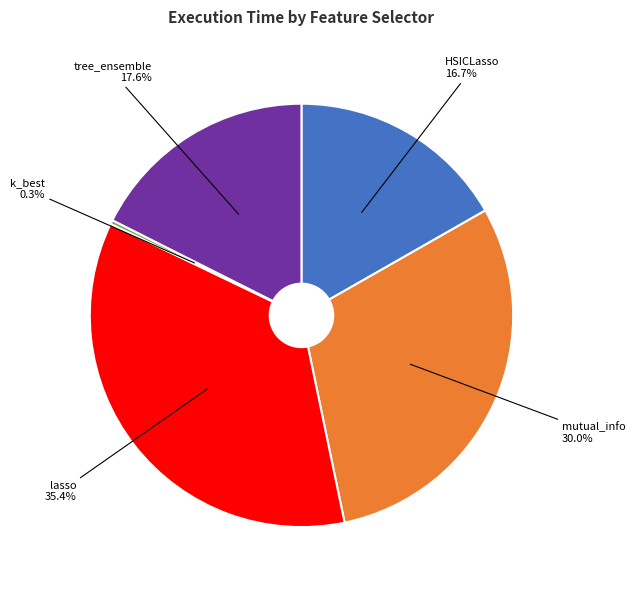

Is there a majority slice in this chart?

No